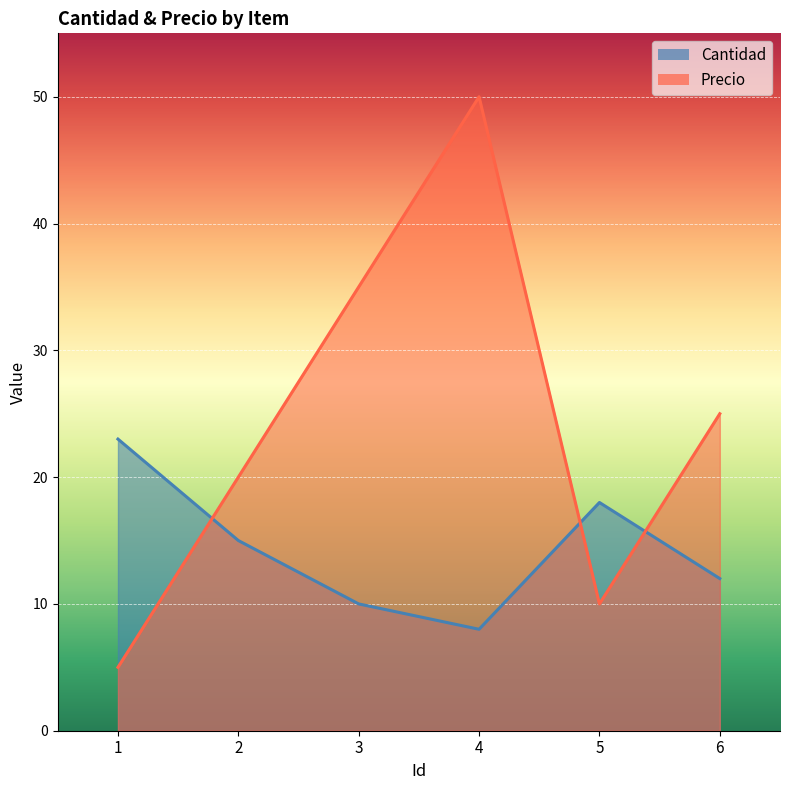

What is the difference between the highest and lowest values at 1?

18